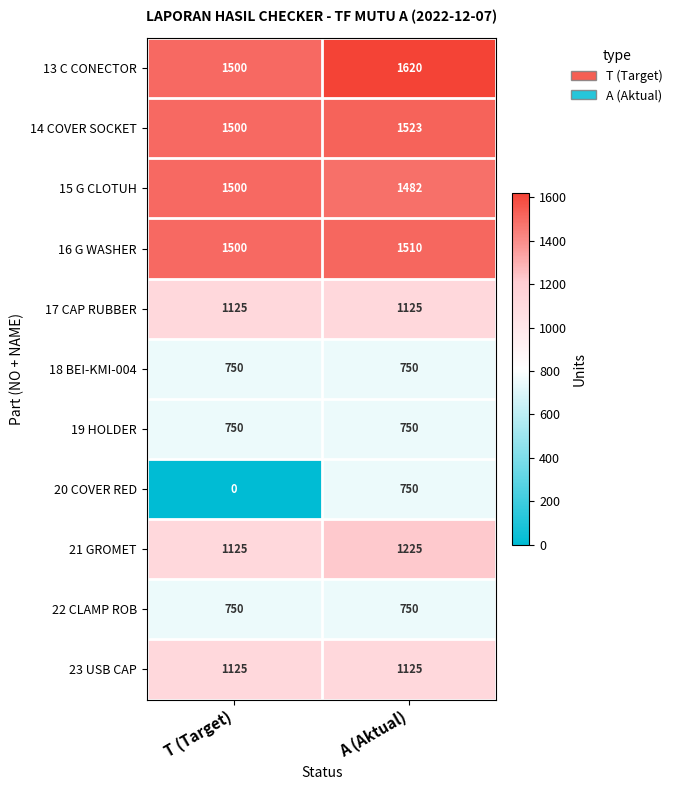

What is the maximum value shown in the chart?

1620